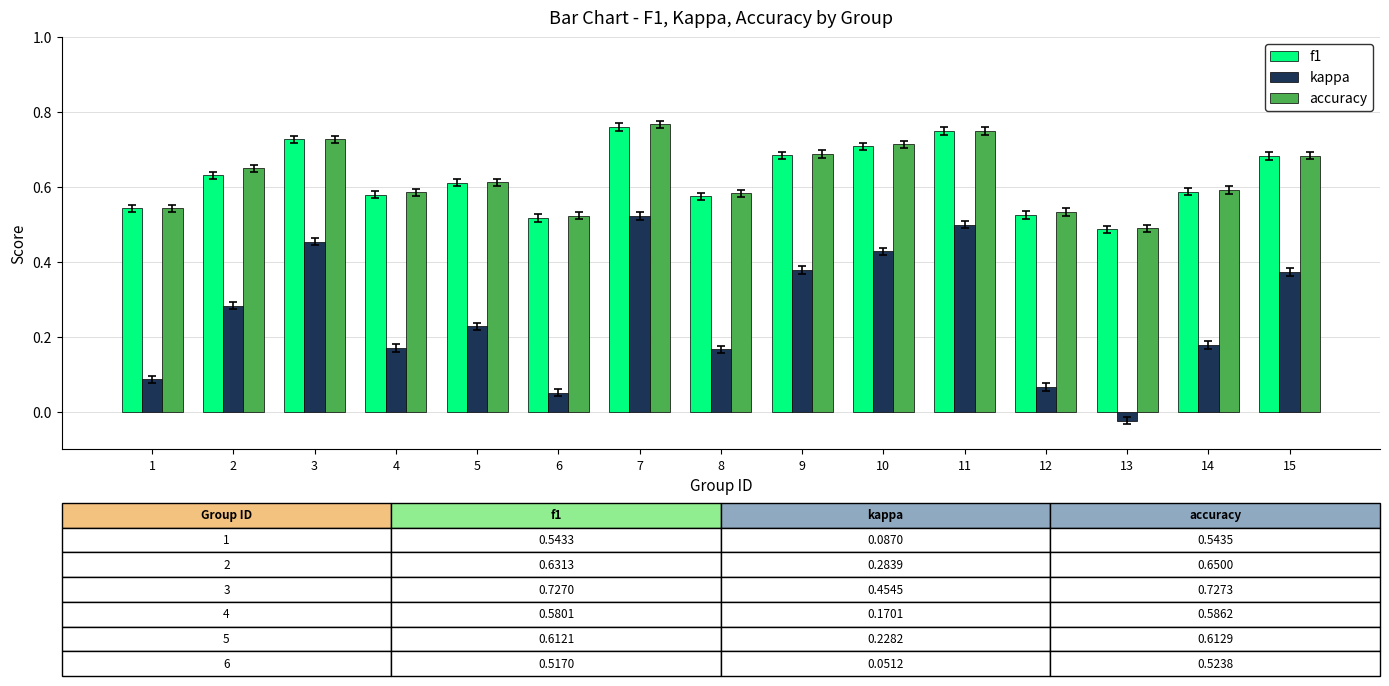

Count the number of categories in the chart.

15